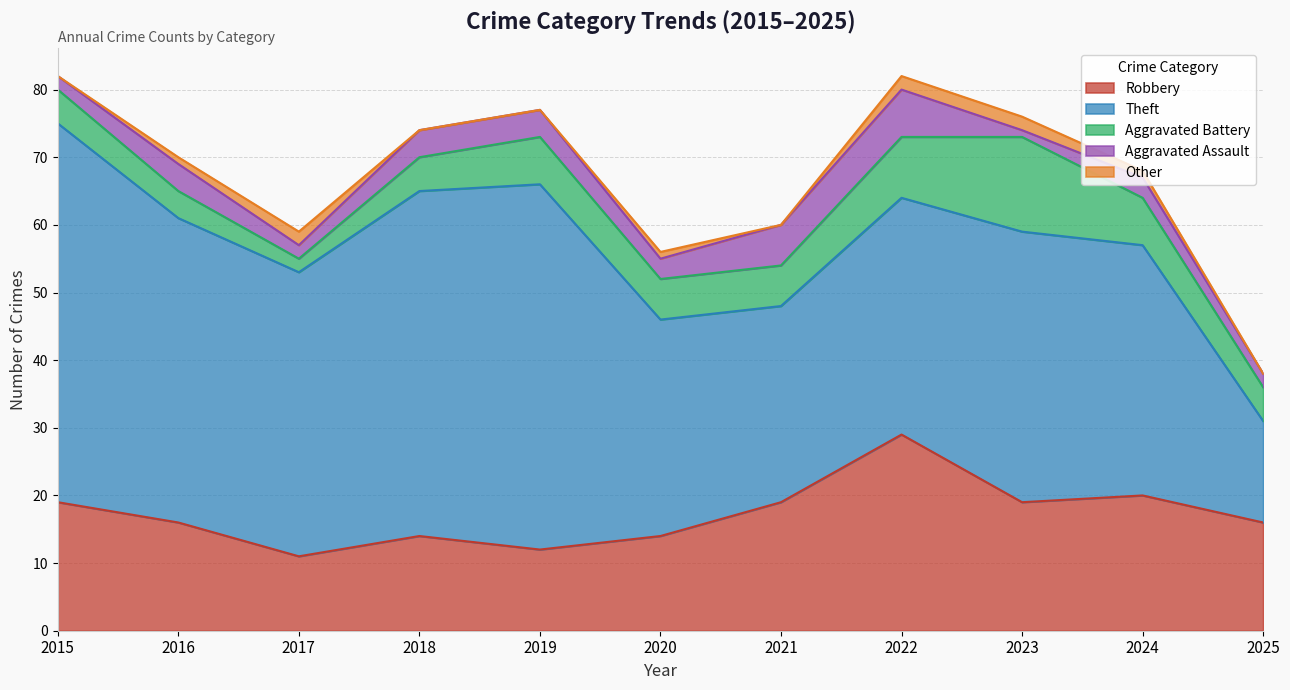

Reading left to right, transcribe all the data shown in this chart.

Robbery: 2015=19	2016=16	2017=11	2018=14	2019=12	2020=14	2021=19	2022=29	2023=19	2024=20	2025=16
Theft: 2015=56	2016=45	2017=42	2018=51	2019=54	2020=32	2021=29	2022=35	2023=40	2024=37	2025=15
Aggravated Battery: 2015=5	2016=4	2017=2	2018=5	2019=7	2020=6	2021=6	2022=9	2023=14	2024=7	2025=5
Aggravated Assault: 2015=2	2016=4	2017=2	2018=4	2019=4	2020=3	2021=6	2022=7	2023=1	2024=3	2025=2
Other: 2015=0	2016=1	2017=2	2018=0	2019=0	2020=1	2021=0	2022=2	2023=2	2024=1	2025=0